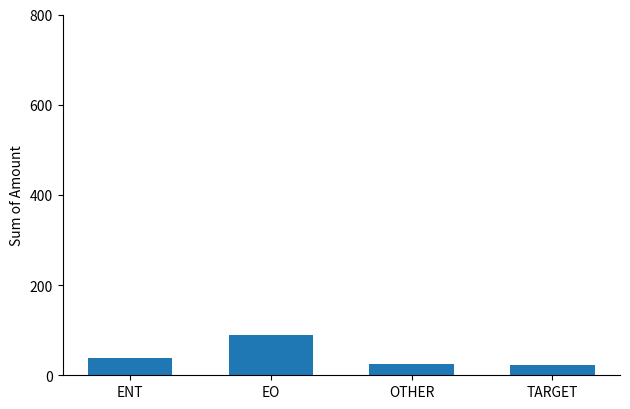

How many data points does each series have?

4